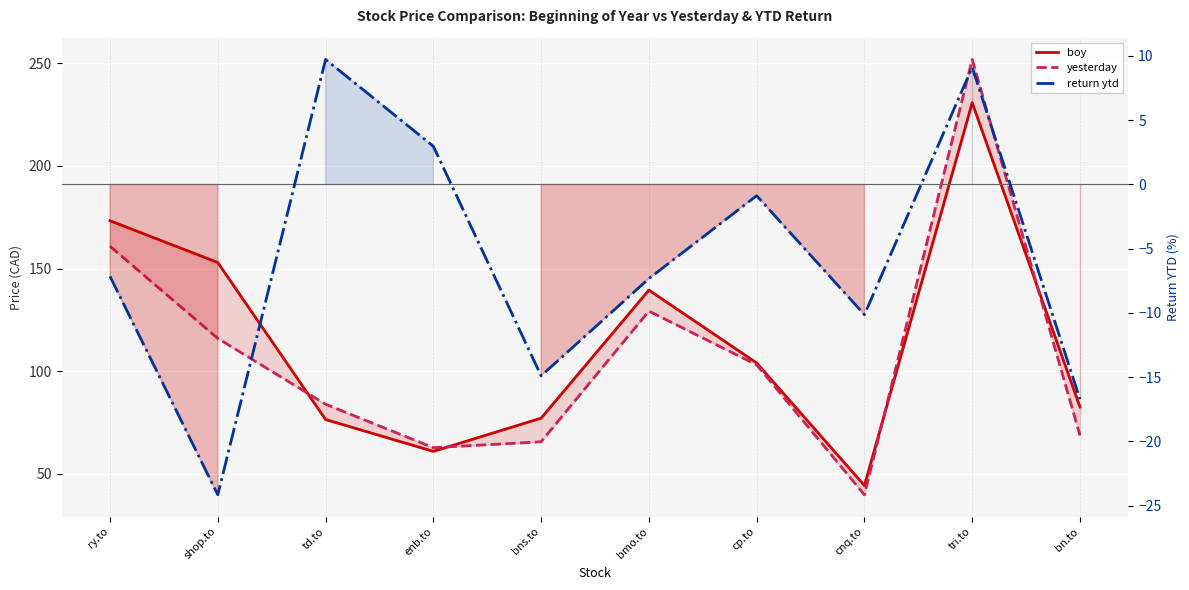

Reading left to right, extract all data points from this chart.

boy: ry.to=173.3	shop.to=153.0	td.to=76.5	enb.to=61.0	bns.to=77.2	bmo.to=139.6	cp.to=104.1	cnq.to=44.4	tri.to=230.8	bn.to=82.6
yesterday: ry.to=160.9	shop.to=116.0	td.to=84.0	enb.to=62.8	bns.to=65.7	bmo.to=129.3	cp.to=103.2	cnq.to=39.9	tri.to=251.9	bn.to=68.8
return ytd: ry.to=-7.2	shop.to=-24.2	td.to=9.7	enb.to=3.0	bns.to=-14.9	bmo.to=-7.3	cp.to=-0.9	cnq.to=-10.1	tri.to=9.1	bn.to=-16.7